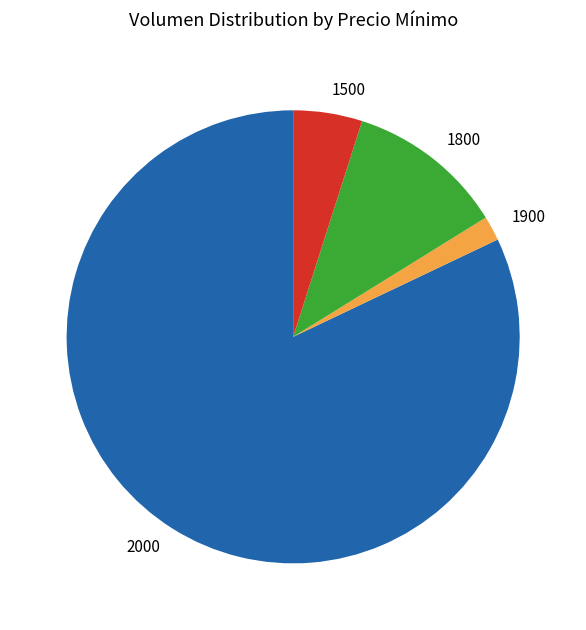

Count the number of slices in the pie.

4